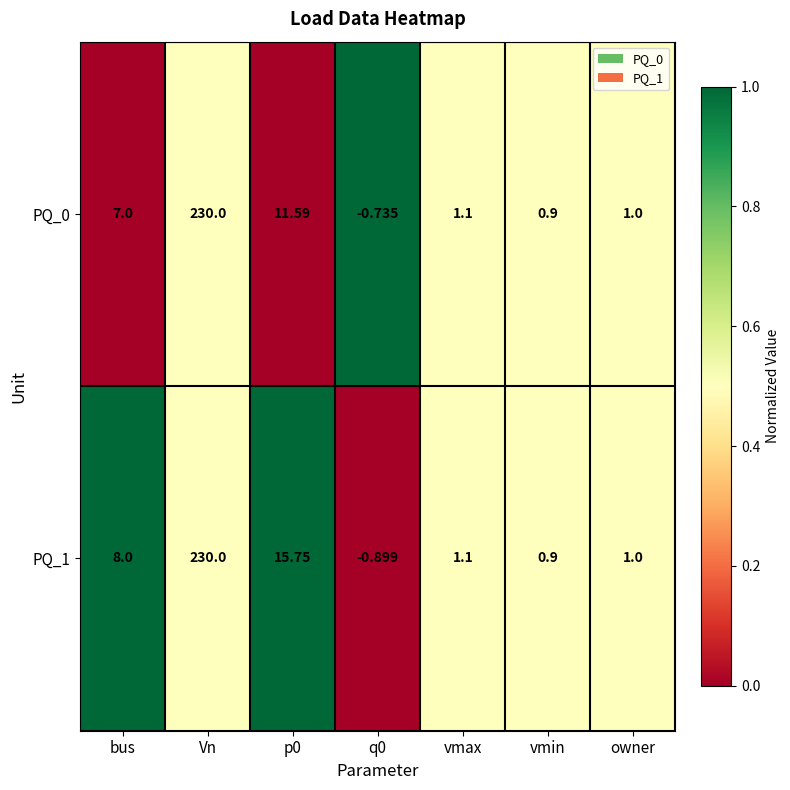

Which series has the widest spread of values?

PQ_1